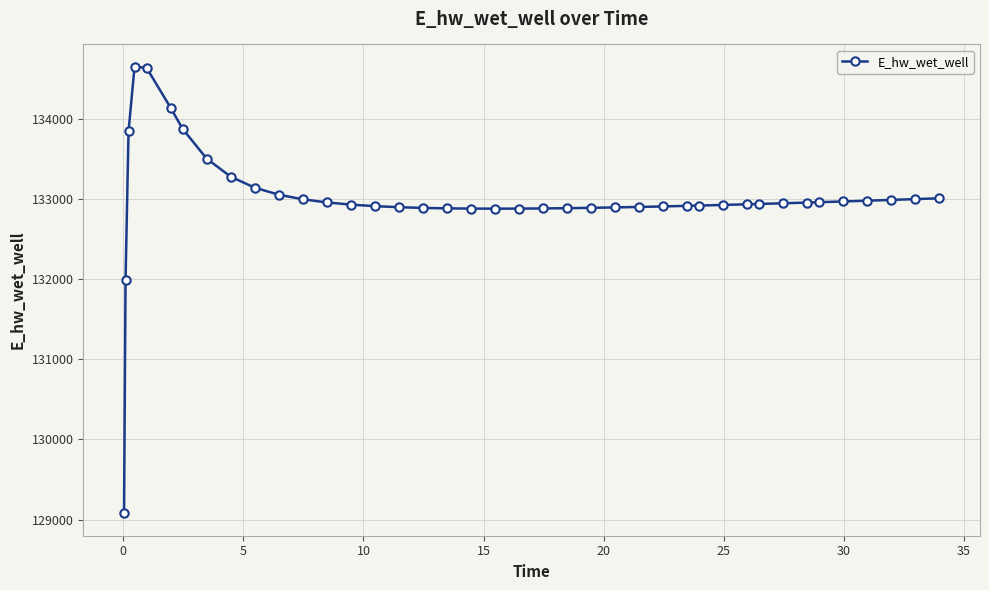

What is the difference between the maximum and minimum values?

5571.1